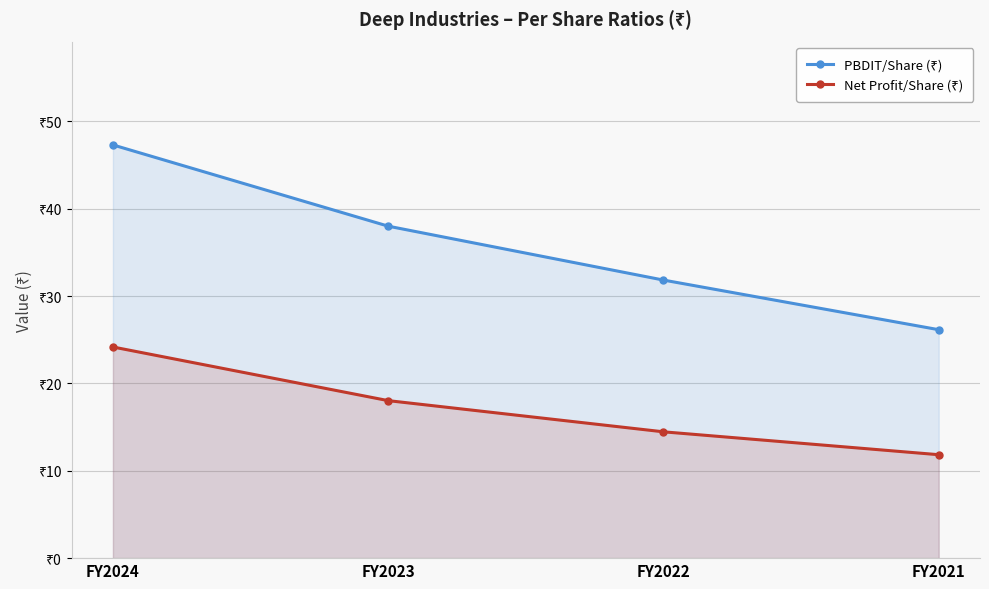

Rank the series by their maximum value, from lowest to highest.

Net Profit/Share (₹), PBDIT/Share (₹)